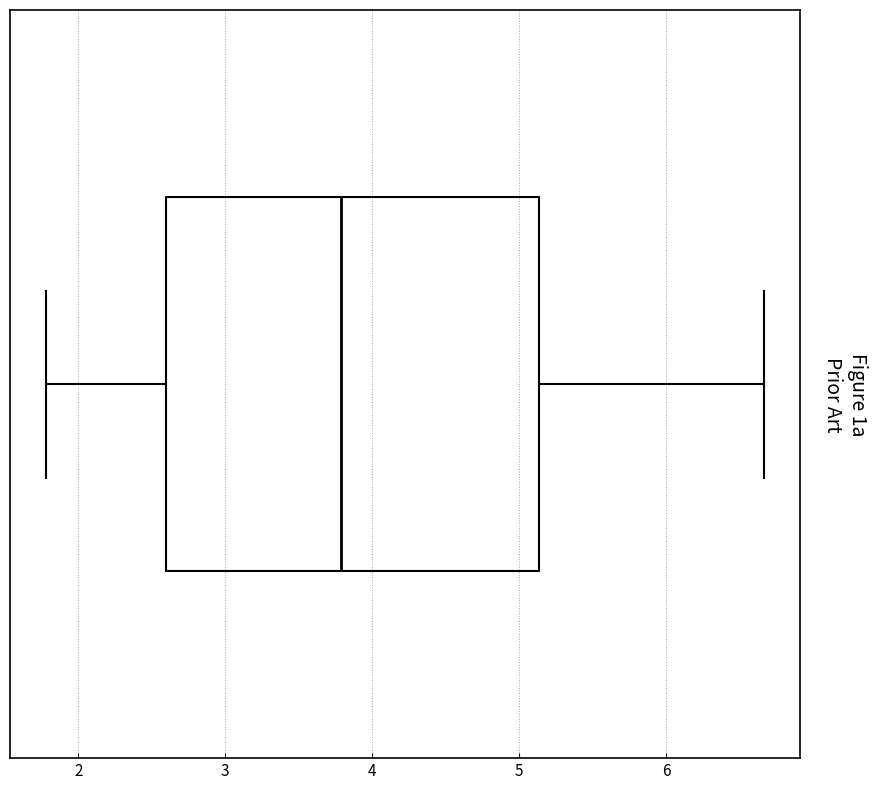

Where does the left whisker of the box end on the x-axis? The values are not printed on the chart, so give them approximately, as read against the axis.

1.8